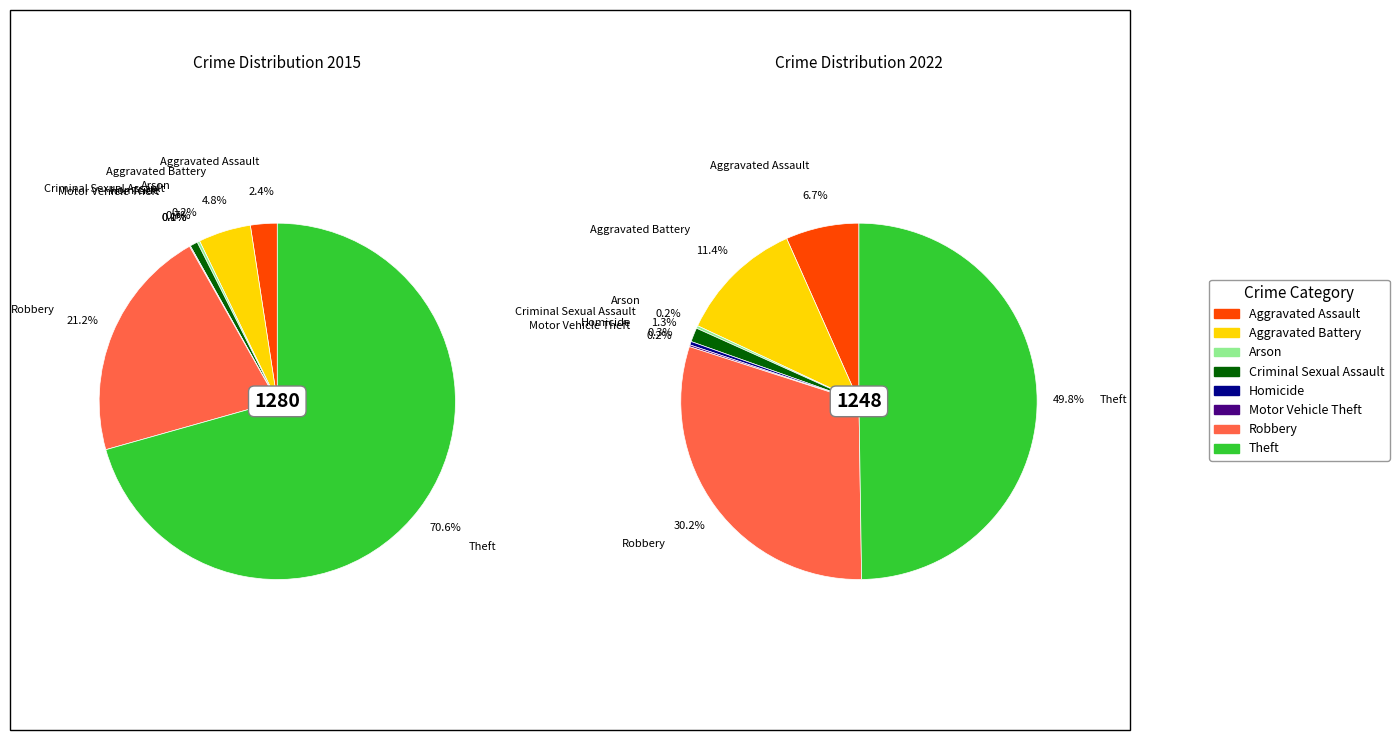

How many segments does this pie chart have?

8